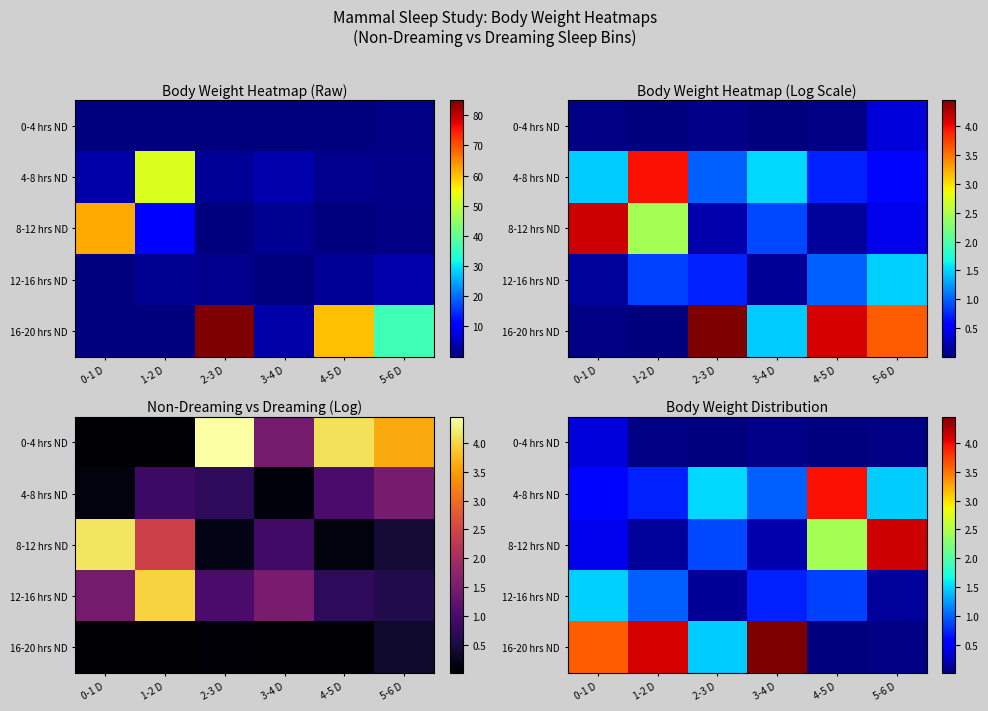

The 8-12 hrs ND series shows 4.1 at 4-5 D. True or false?

False